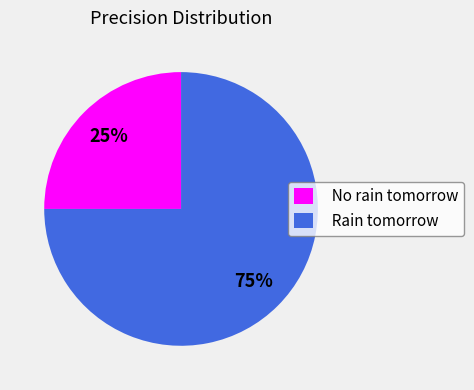

To the nearest percent, what is the combined percentage of No rain tomorrow and Rain tomorrow?

100%